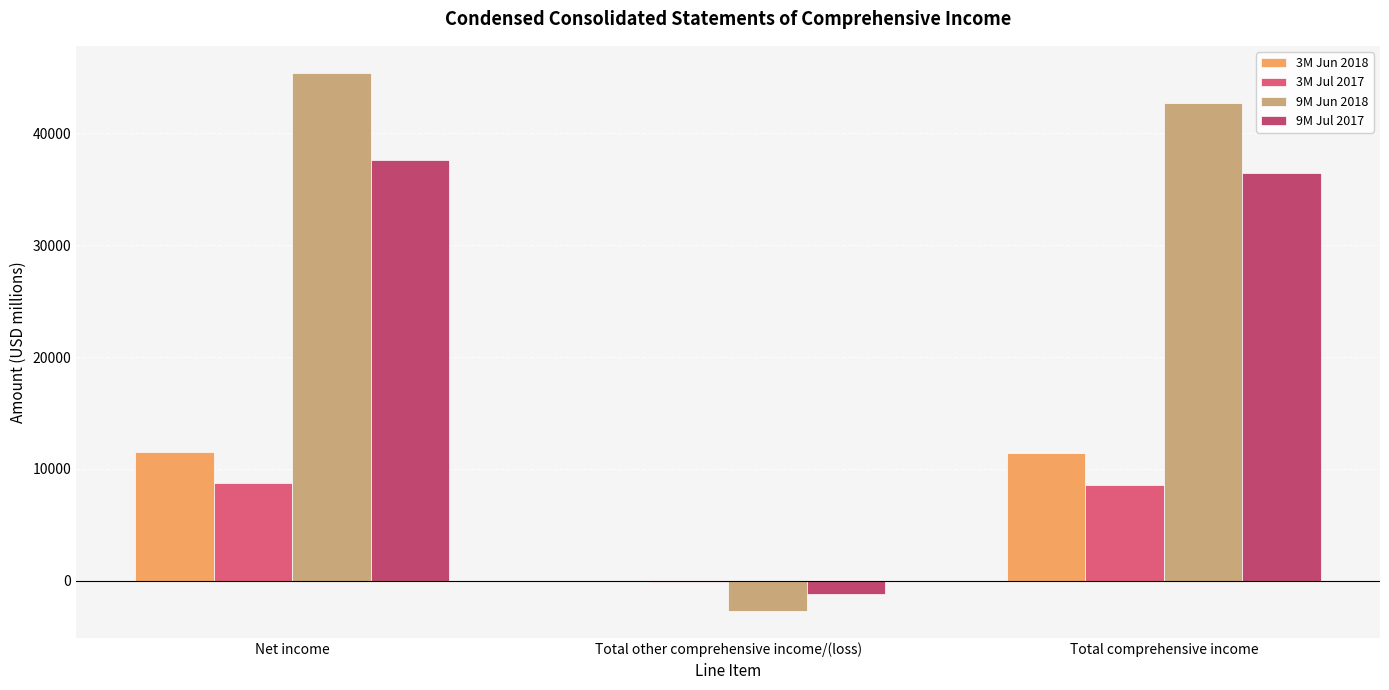

Reading left to right, list all the values displayed in this chart.

3M Jun 2018: Net income=11519	Total other comprehensive income/(loss)=-47	Total comprehensive income=11472
3M Jul 2017: Net income=8717	Total other comprehensive income/(loss)=-123	Total comprehensive income=8594
9M Jun 2018: Net income=45406	Total other comprehensive income/(loss)=-2683	Total comprehensive income=42723
9M Jul 2017: Net income=37637	Total other comprehensive income/(loss)=-1179	Total comprehensive income=36458